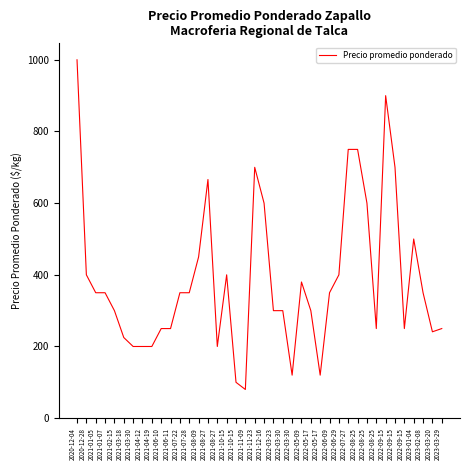

Between 2021-08-27 and 2023-03-29, which is larger?

2021-08-27